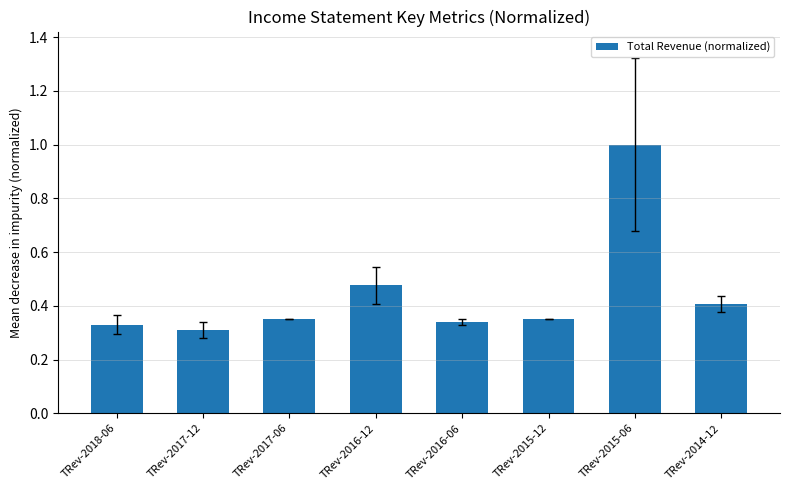

Is it true that the value at TRev-2015-12 is 0.3?

True